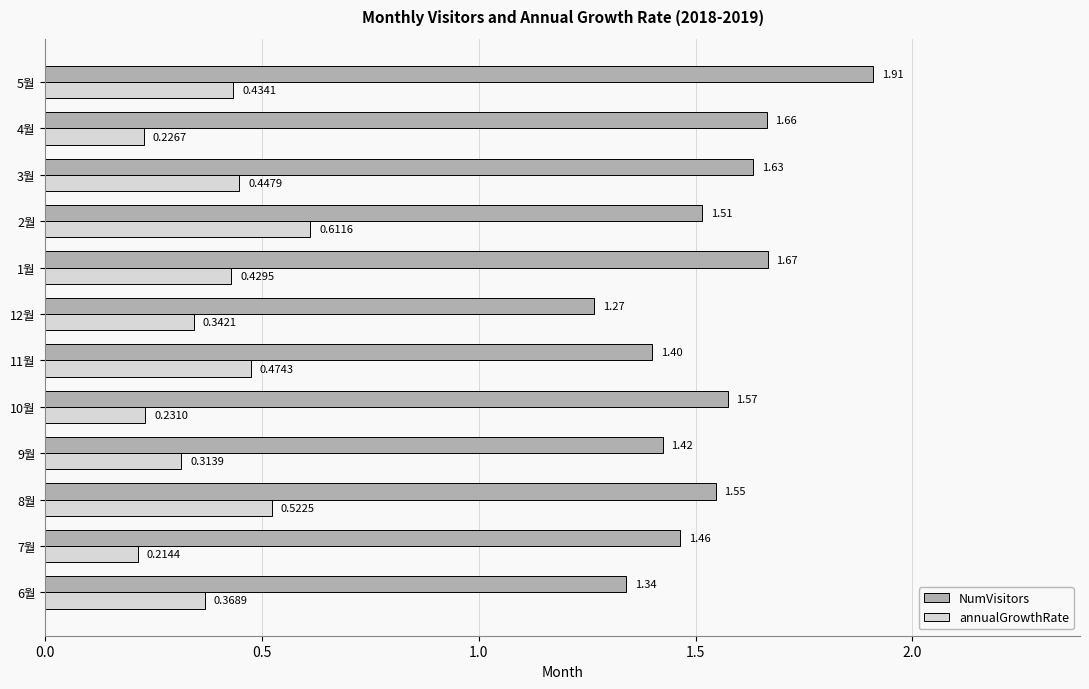

At which category is the sum across all series the highest?

5월